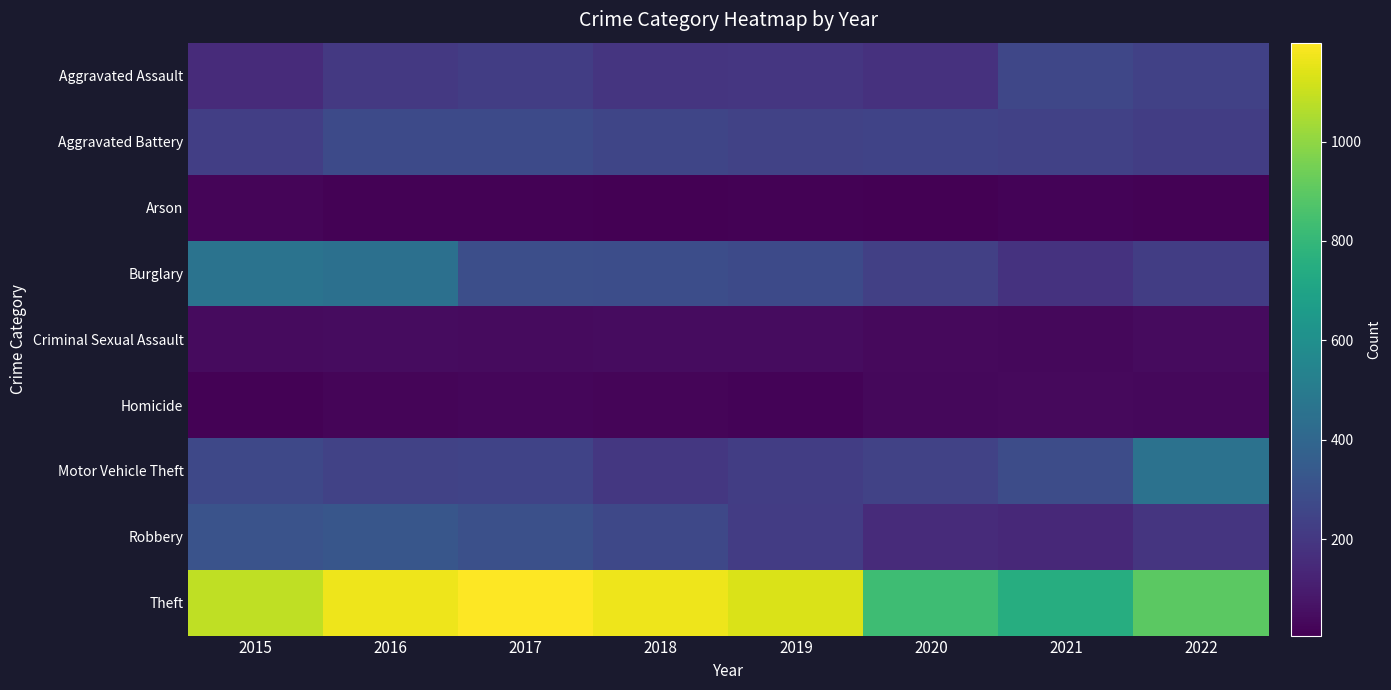

Rank the series at 2017 from highest to lowest value.

Theft, Robbery, Burglary, Aggravated Battery, Motor Vehicle Theft, Aggravated Assault, Criminal Sexual Assault, Homicide, Arson